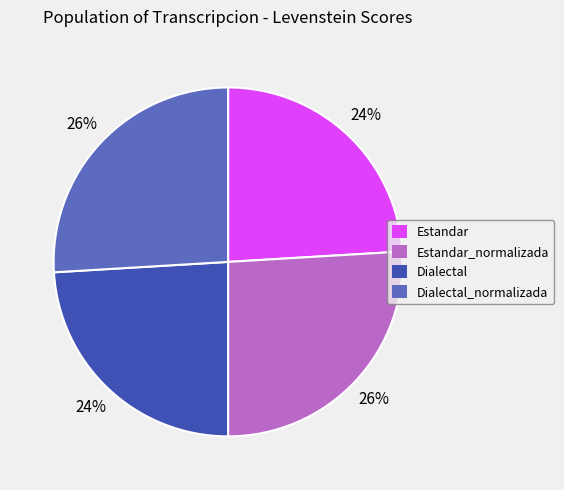

Between Estandar_normalizada and Dialectal, which is larger?

Estandar_normalizada